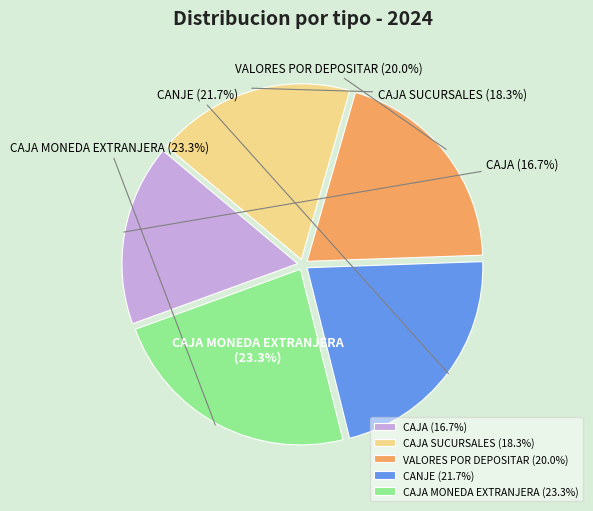

How many segments does this pie chart have?

5